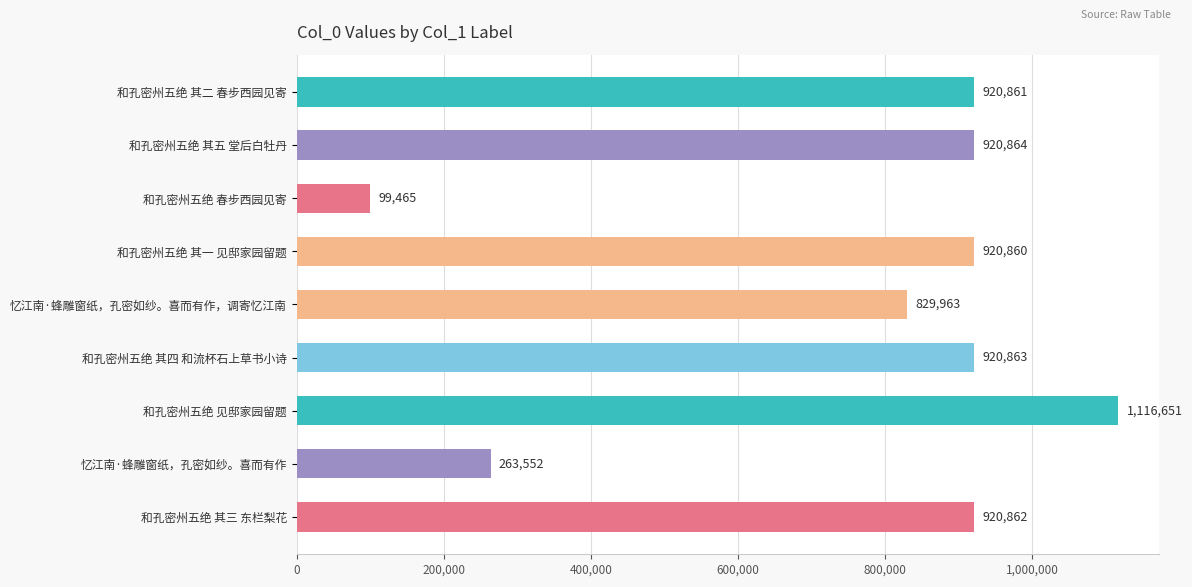

What is the label of the 5th bar from the bottom?

忆江南·蜂雕窗纸，孔密如纱。喜而有作，调寄忆江南